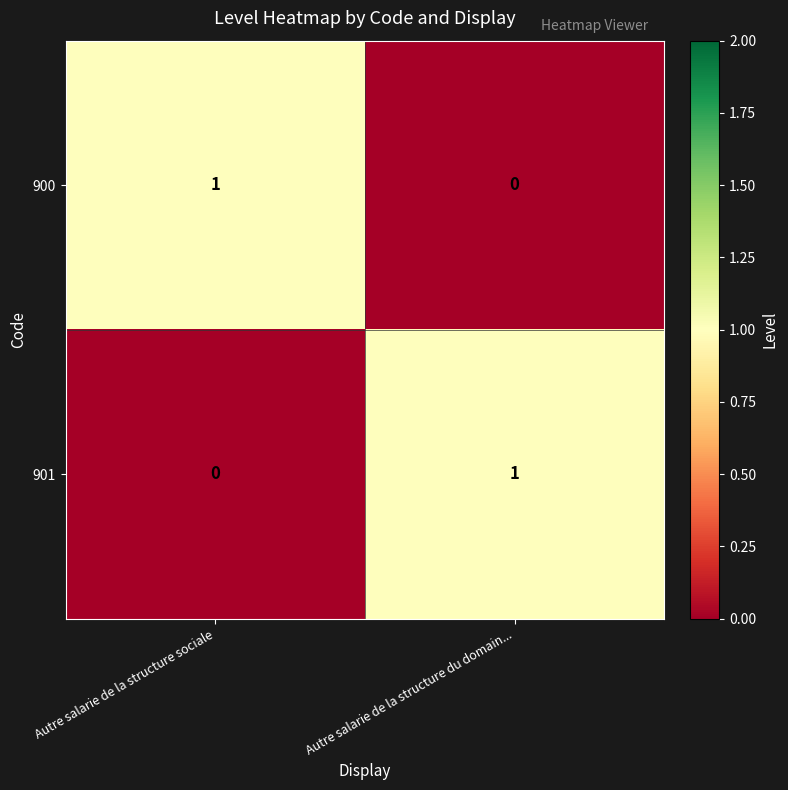

List the labels in order of 901 value, largest first.

Autre salarie de la structure du domain..., Autre salarie de la structure sociale